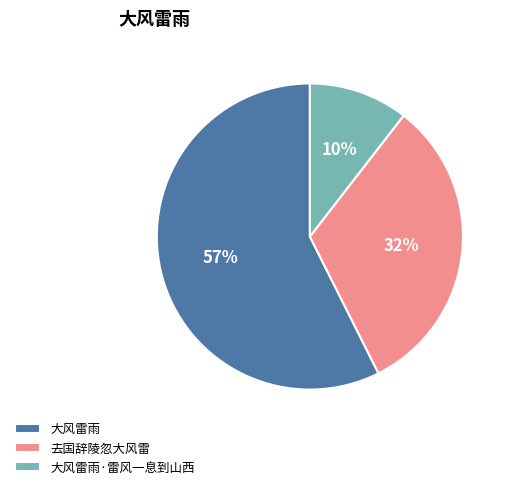

Is 大风雷雨 the majority of the pie?

Yes